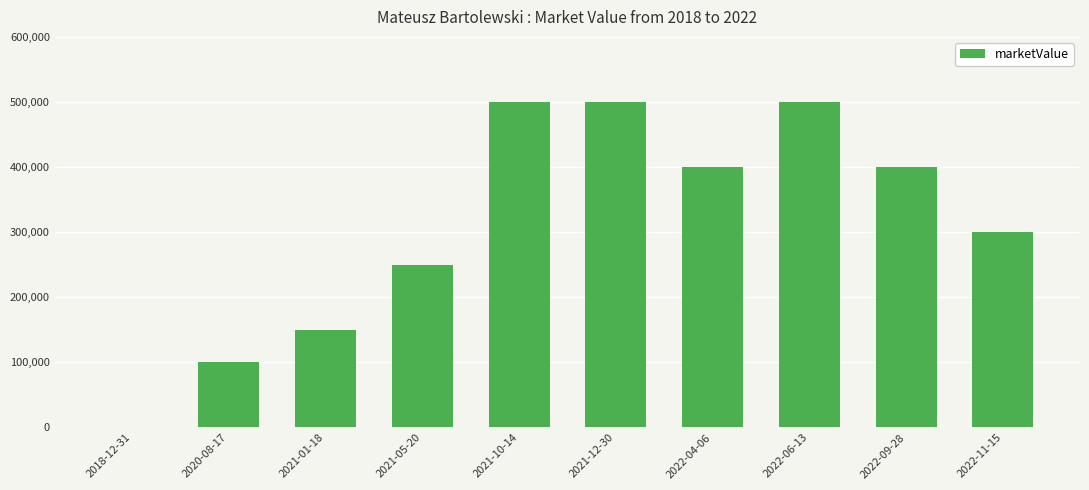

The value at 2020-08-17 is 100000. True or false?

True